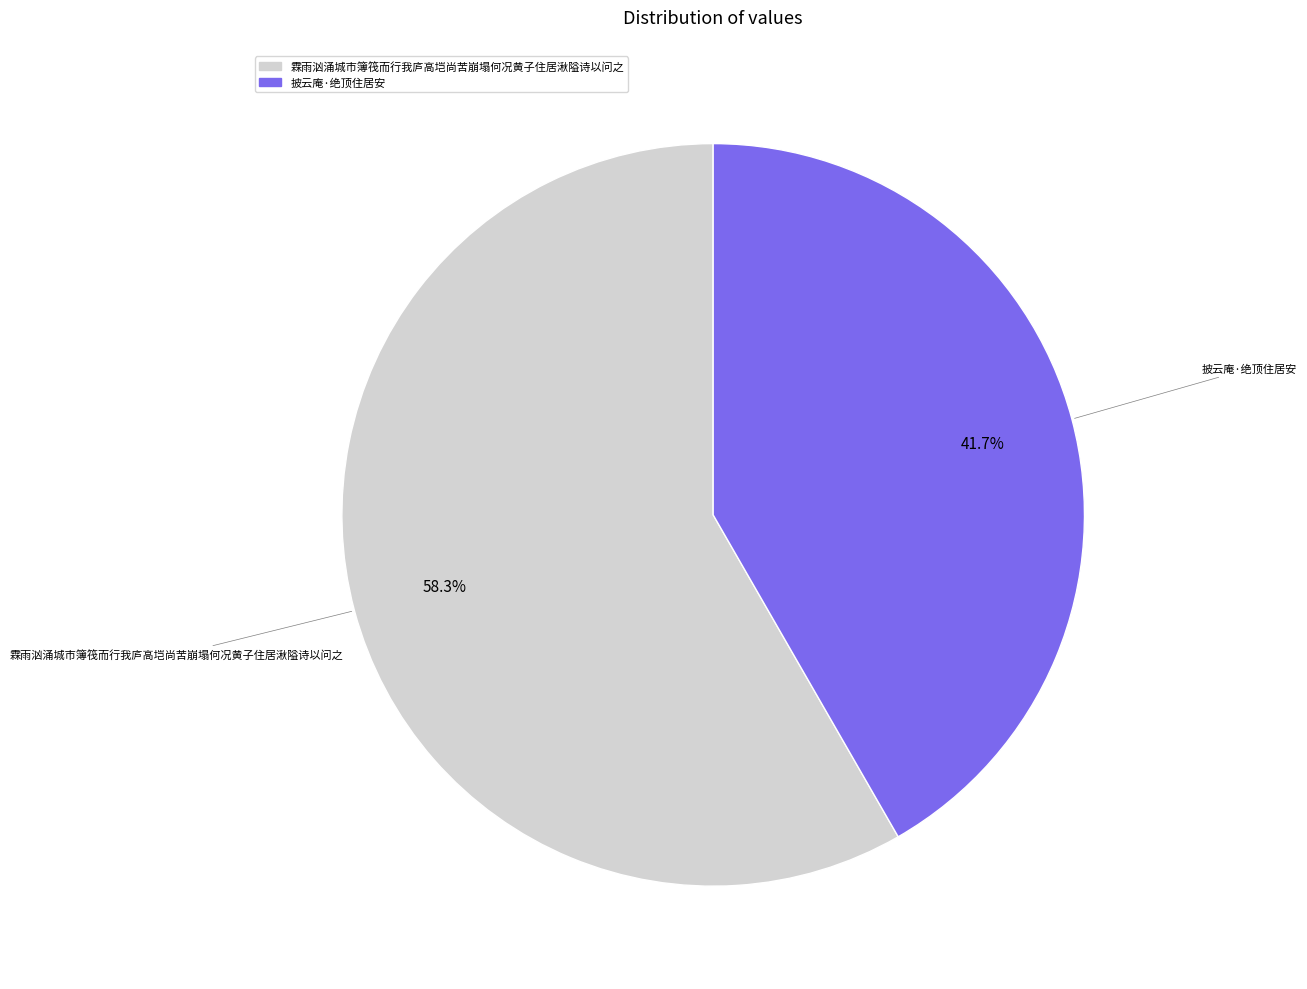

True or false: 霖雨汹涌城市簿筏而行我庐高垲尚苦崩塌何况黄子住居湫隘诗以问之 accounts for 58% of the total.

True